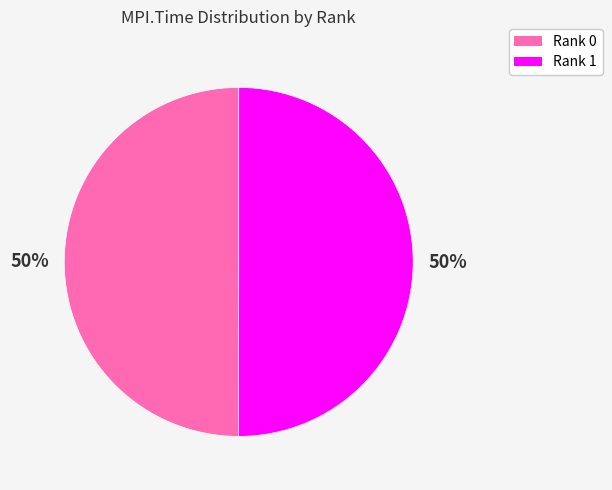

To the nearest percent, what is the combined percentage of Rank 1 and Rank 0?

100%